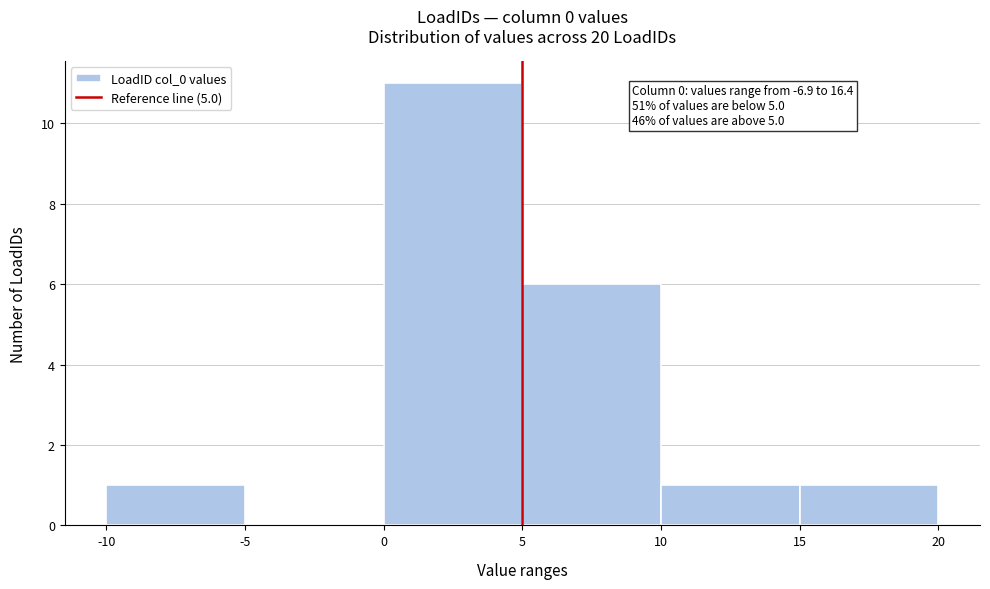

Which range on the x-axis has the tallest bar?

0 to 5